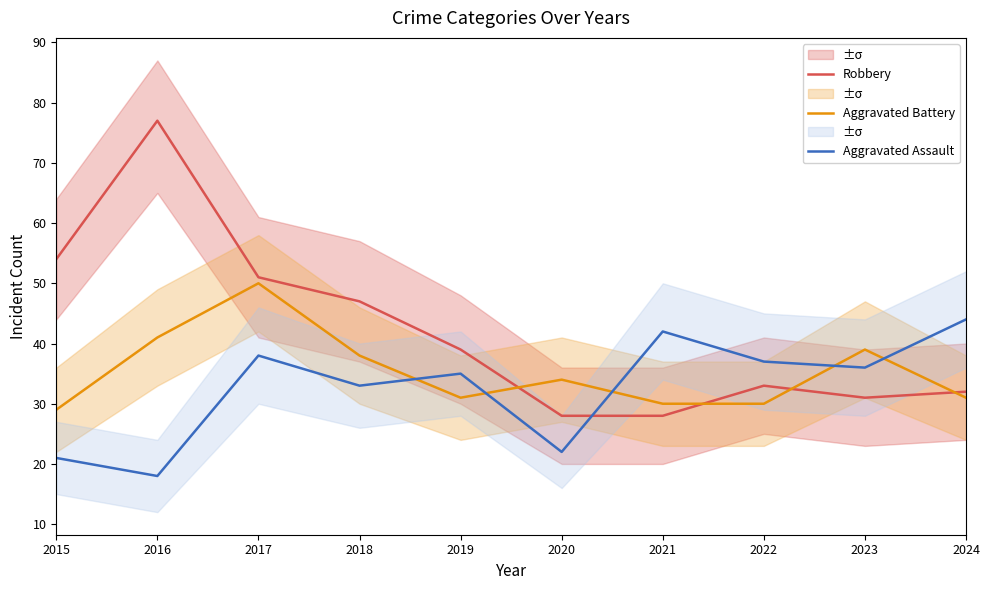

At which label does Aggravated Assault first exceed 36?

2017